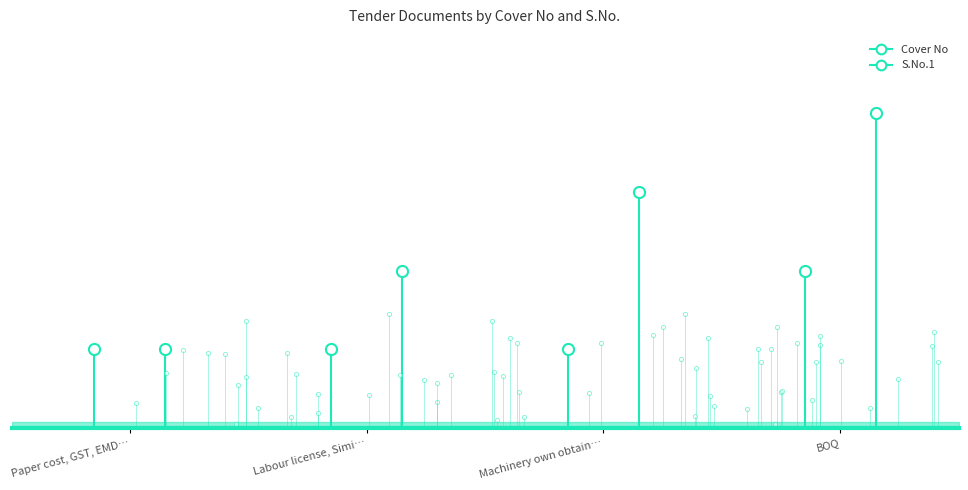

At how many categories does at least one series exceed 3?

1